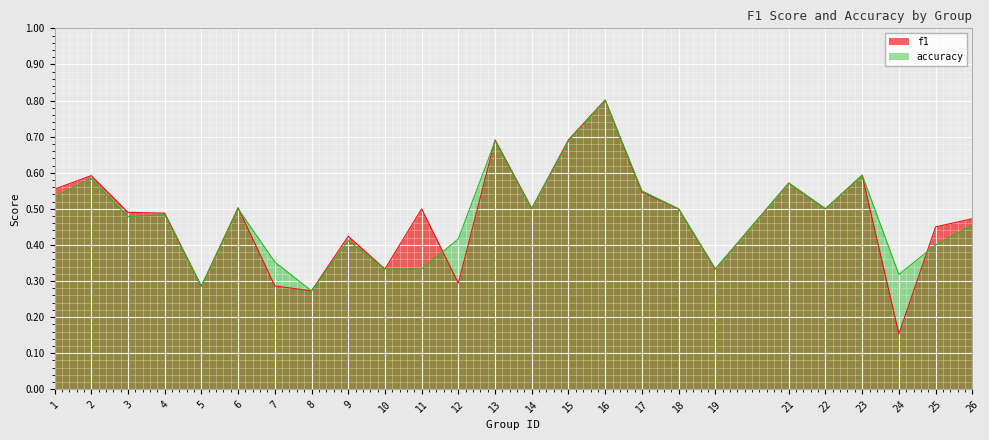

What is the average value of the accuracy series?

0.5